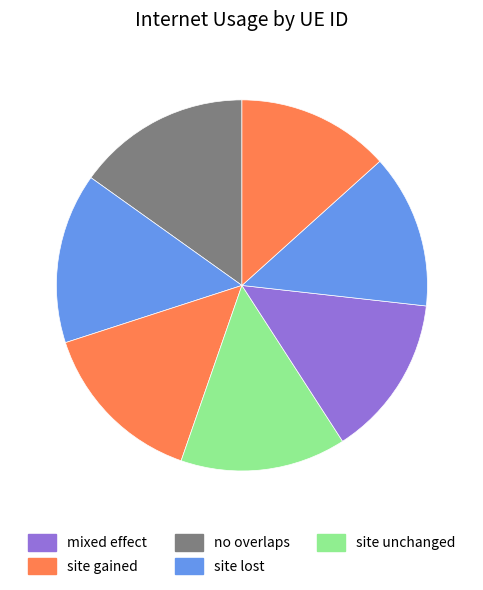

Count the number of slices in the pie.

7